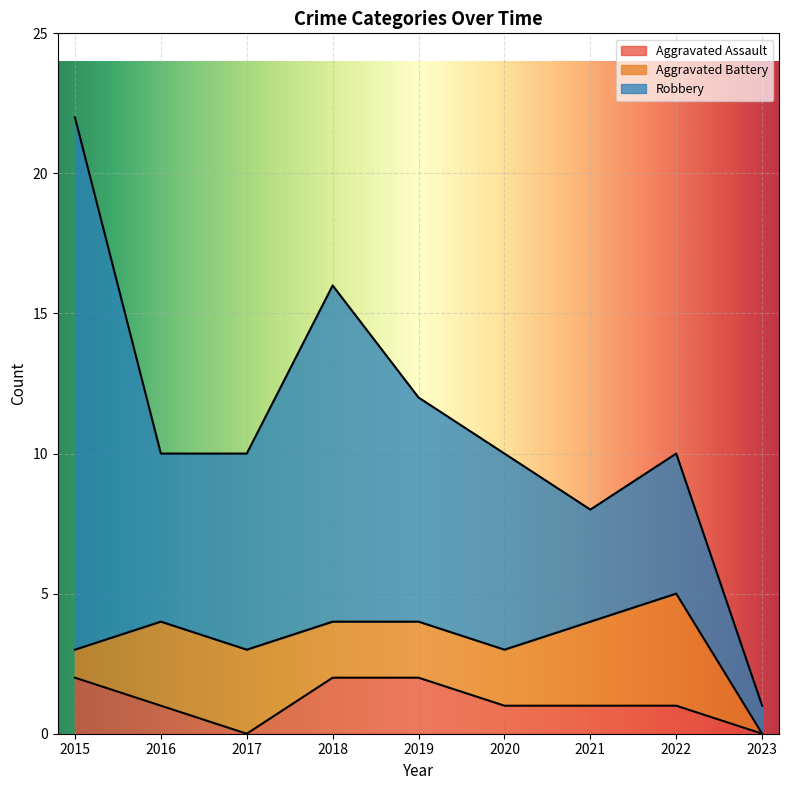

Count the Aggravated Battery values in the range 2 to 3.

6